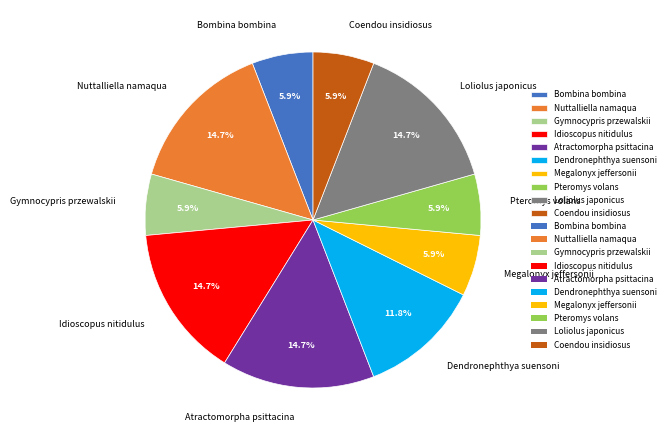

The Dendronephthya suensoni slice represents 6% of the pie. True or false?

False